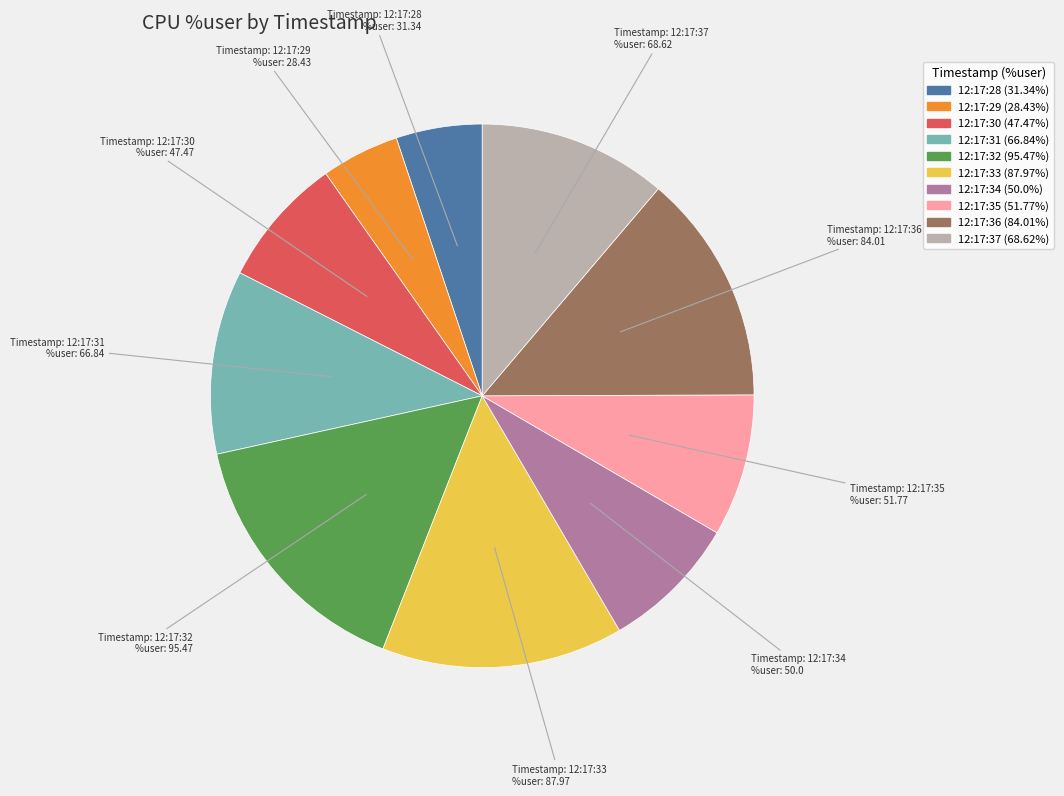

Rank the categories by value from highest to lowest.

12:17:32, 12:17:33, 12:17:36, 12:17:37, 12:17:31, 12:17:35, 12:17:34, 12:17:30, 12:17:28, 12:17:29